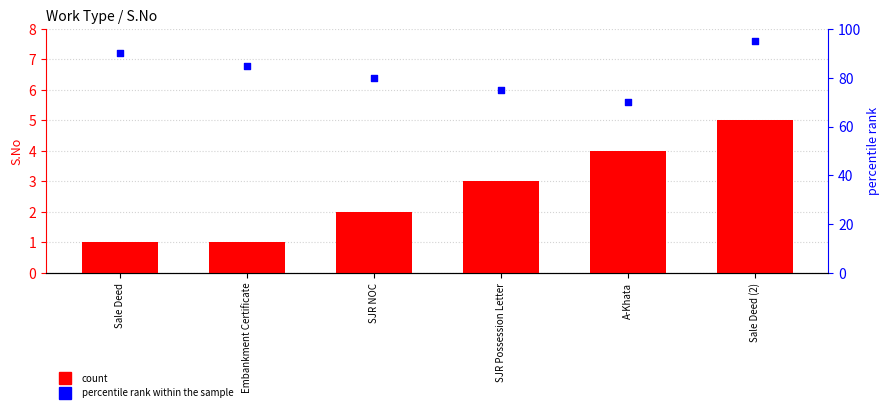

At how many categories does at least one series exceed 36?

6